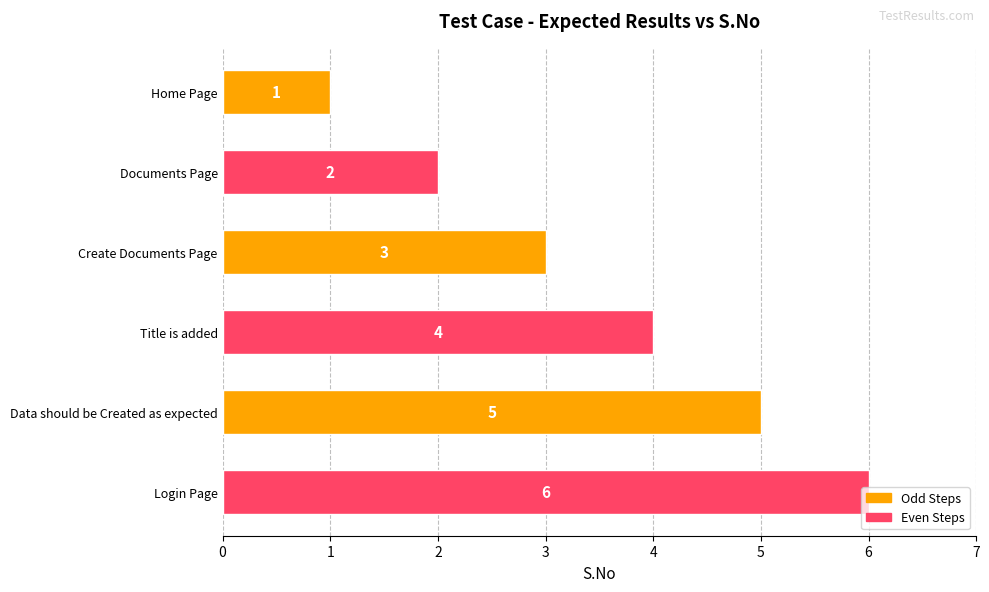

What is the smallest value displayed?

1